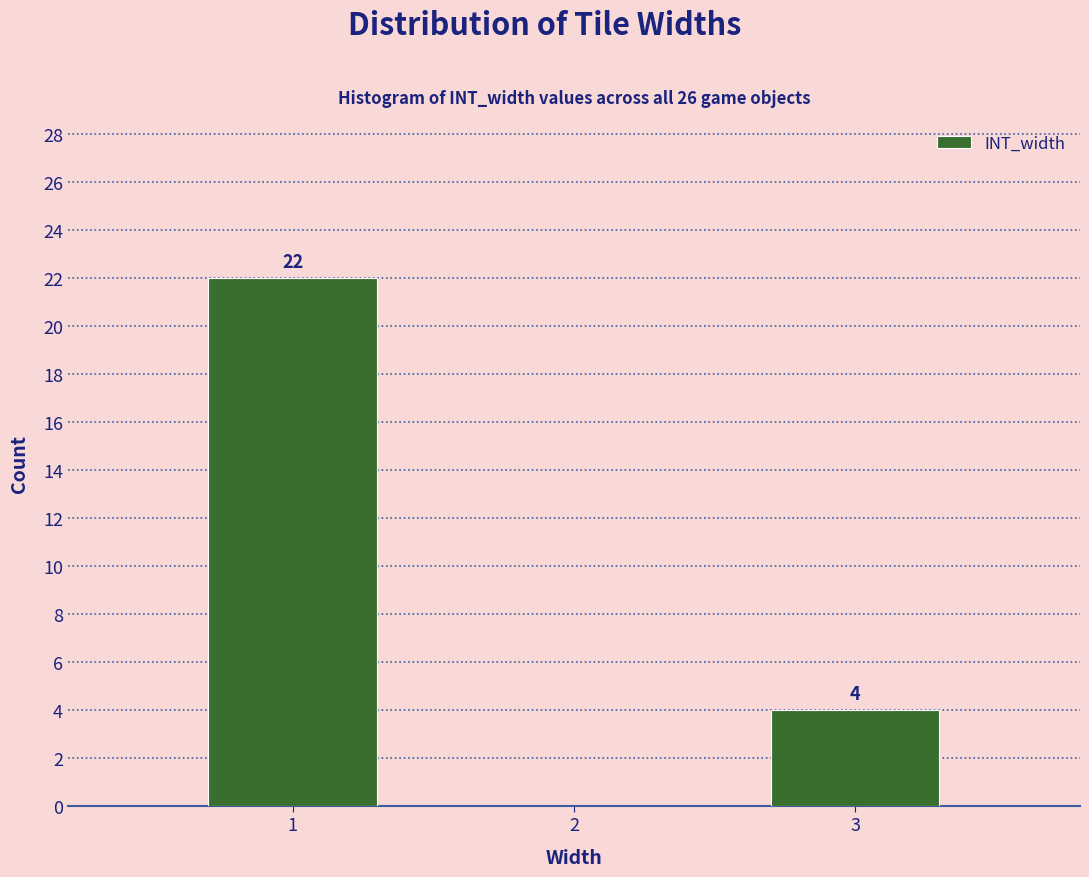

Reading left to right, transcribe all the data shown in this chart.

22	4